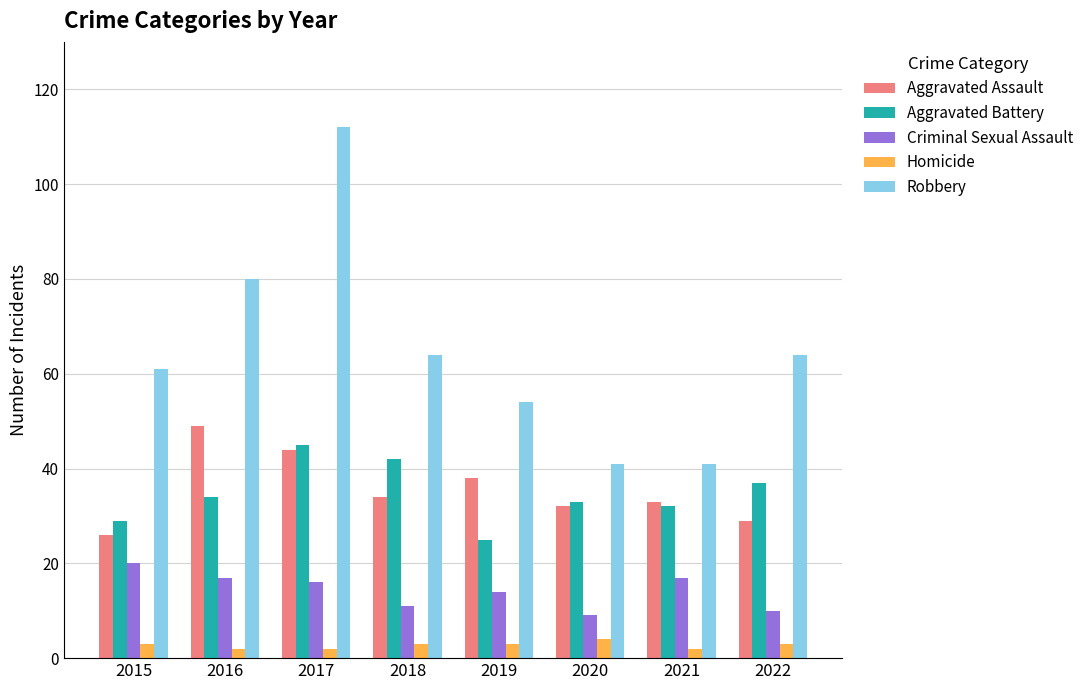

What is the average value of the Aggravated Assault series?

36